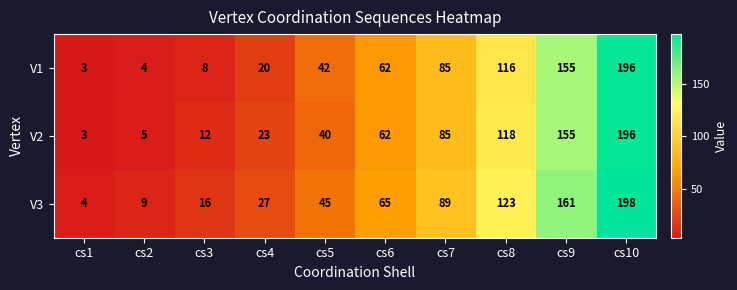

Which series changed the most between cs1 and cs9?

V3